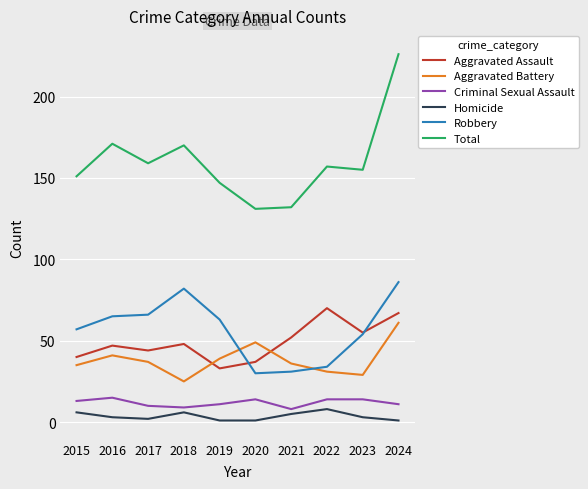

What is the sum of the Total values at 2016 and 2017?

330